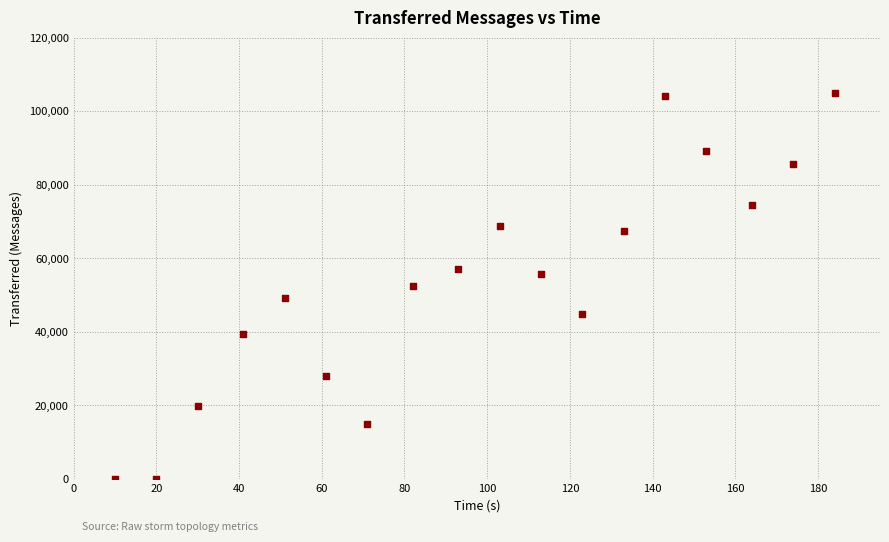

What is the range of Y values (max minus min)?

105100